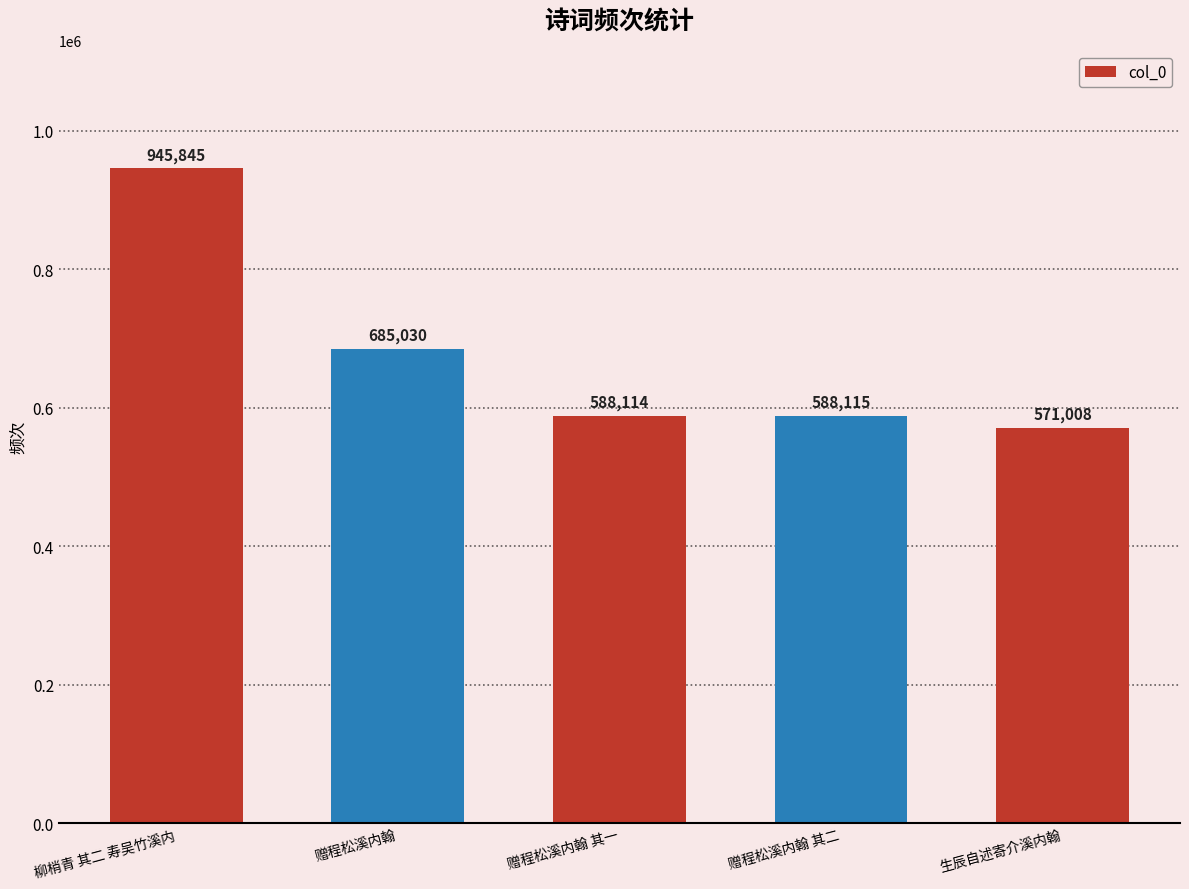

Which has a higher value, 赠程松溪内翰 其一 or 赠程松溪内翰?

赠程松溪内翰